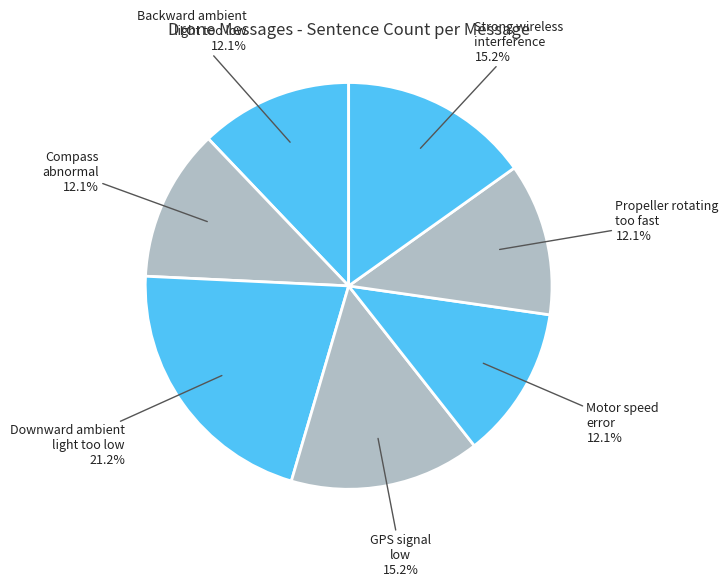

Count the number of slices in the pie.

7